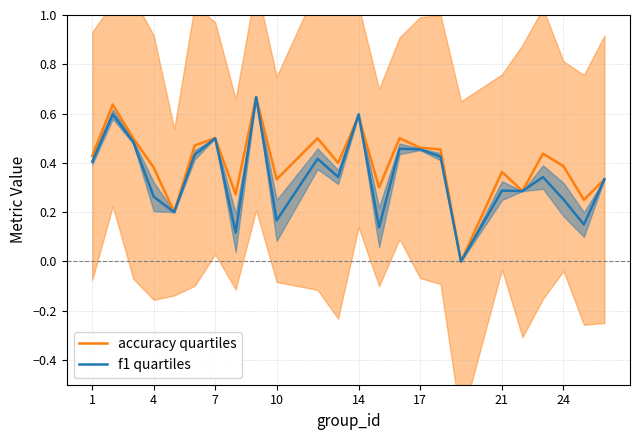

Is it true that accuracy quartiles equals 0.9 at 7?

False